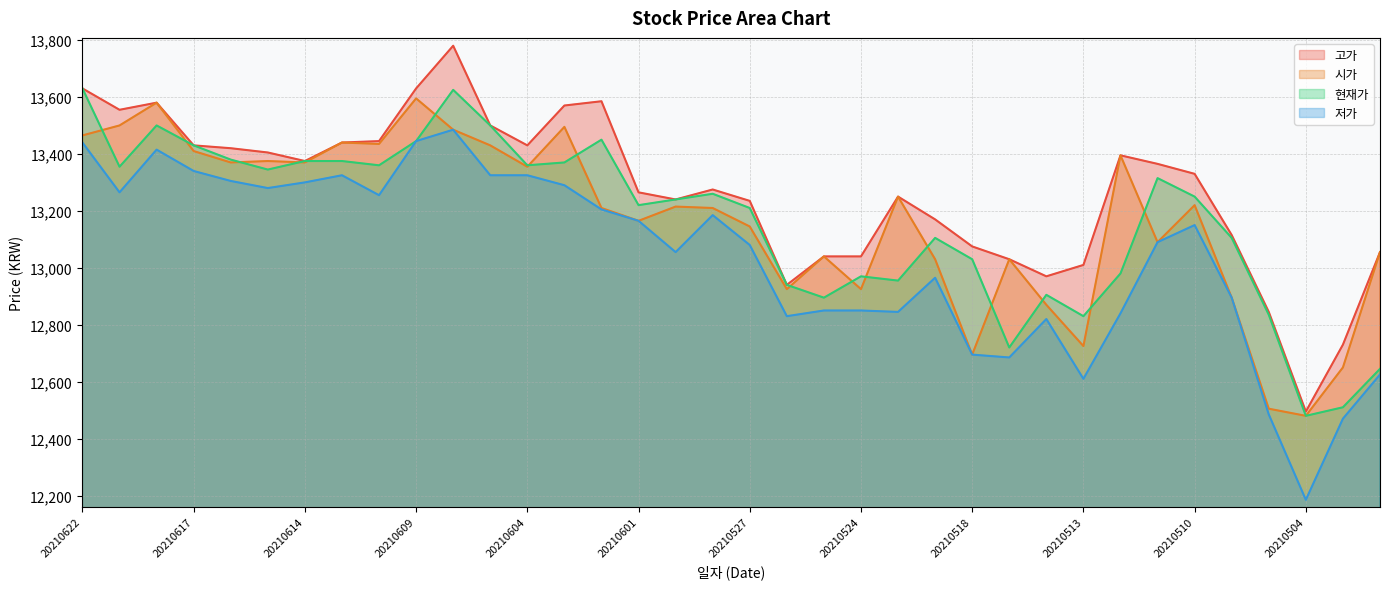

How many lines are shown in the chart?

4